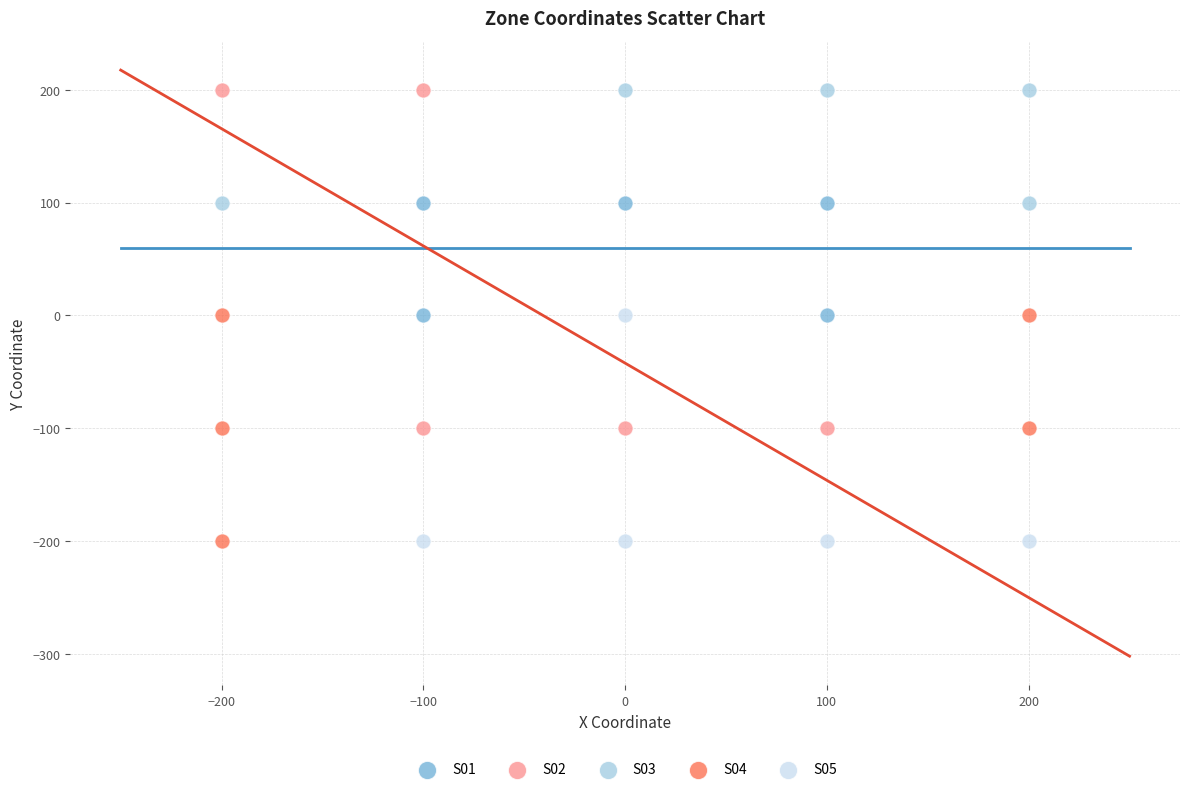

Which series has the largest Y range (max minus min)?

S02